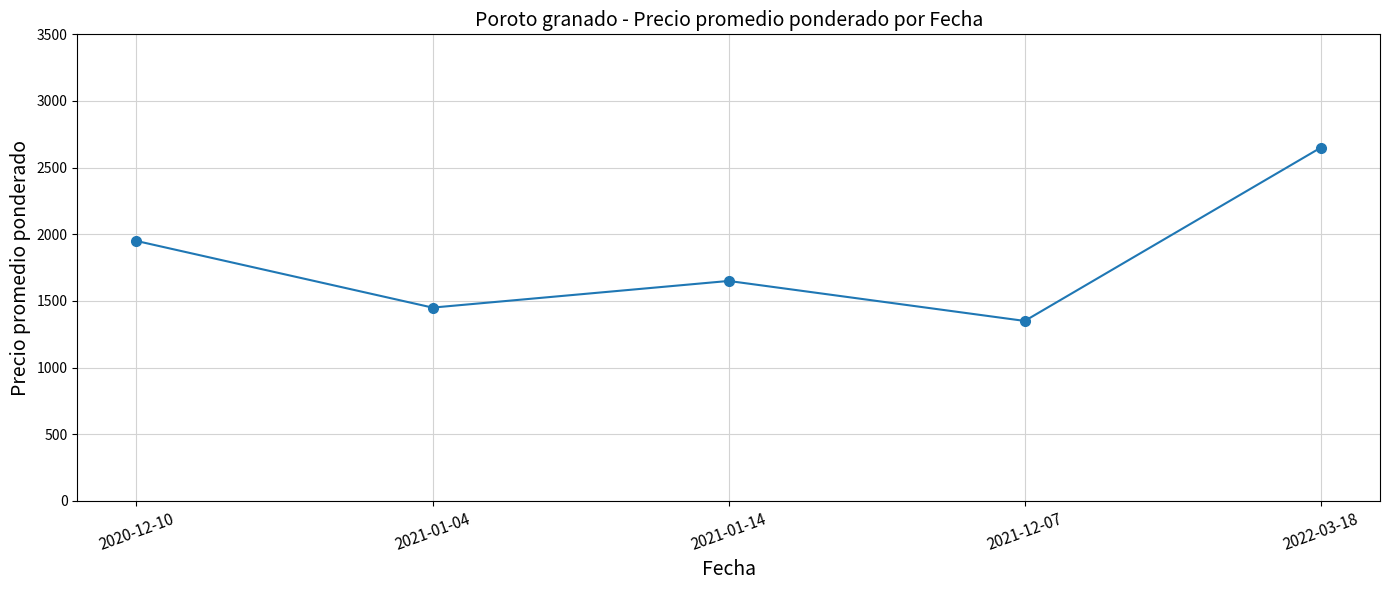

How many interior local peaks (higher than both neighbors) does the data have?

1